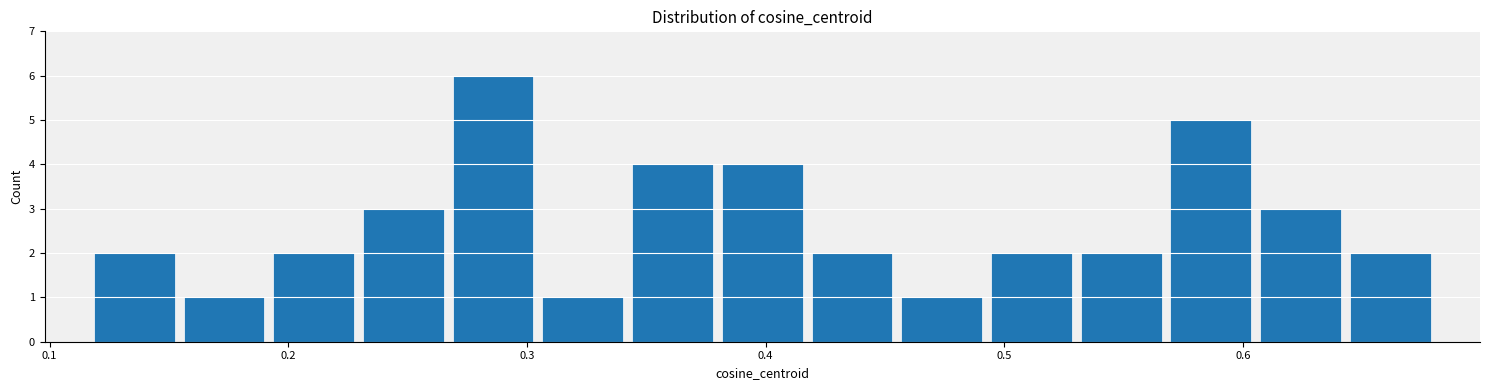

Read against the x-axis, roughly where is the centre of the tallest bar?

0.29